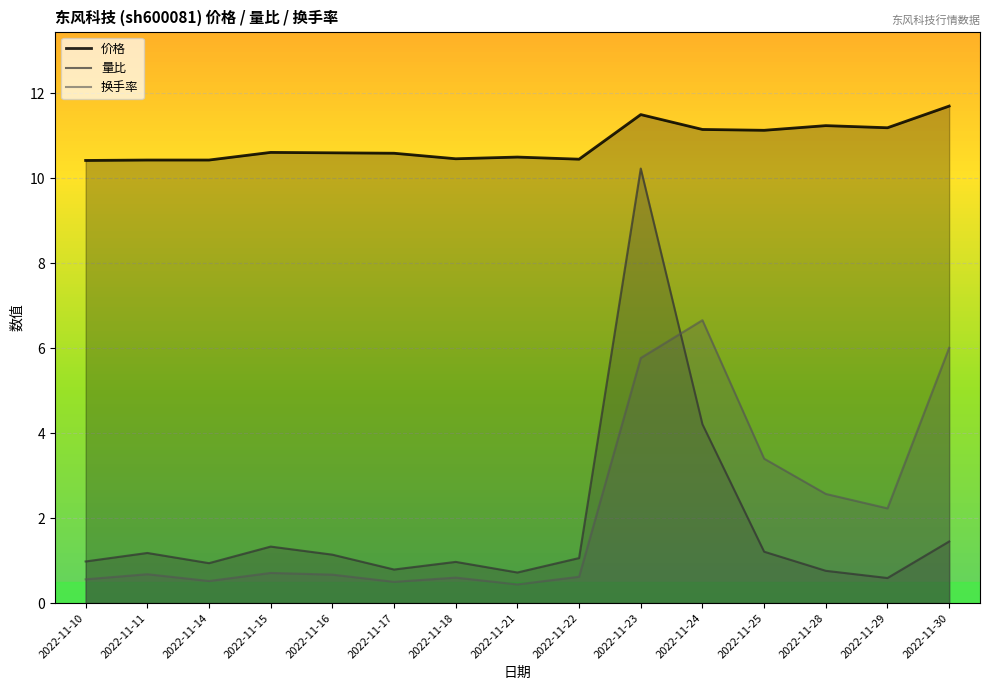

True or false: 换手率 has more than 2 interior local peaks.

True